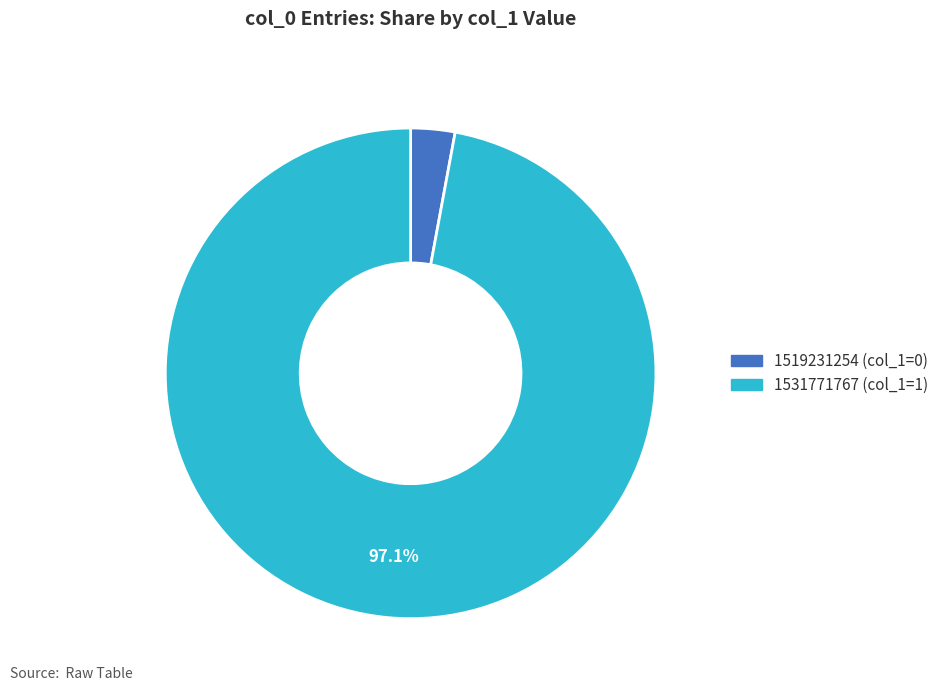

To the nearest percent, what is the average slice percentage?

50%